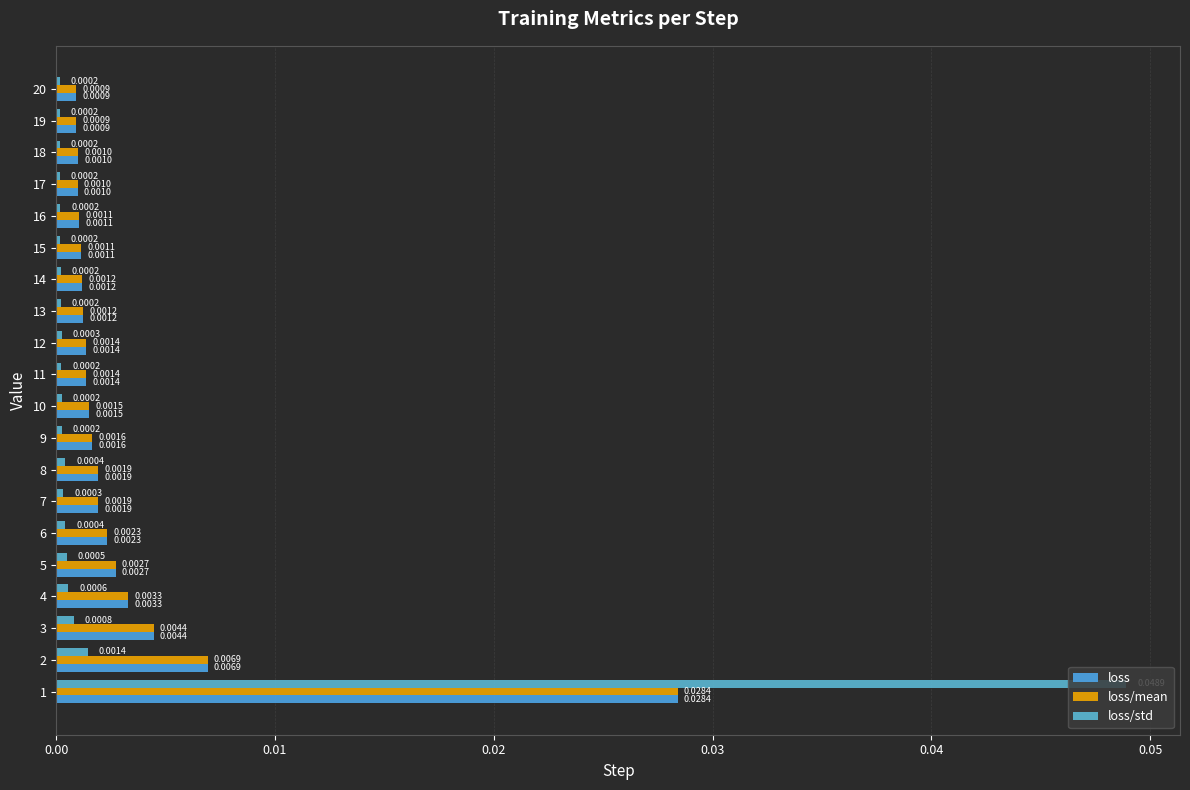

What is the label of the 2nd bar from the right?

18